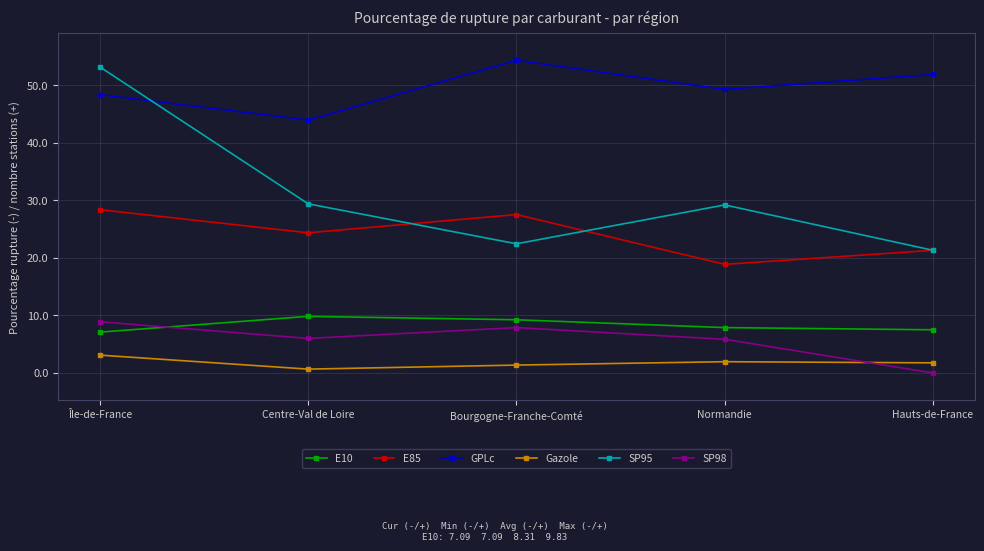

Which series has the largest total across all categories?

GPLc